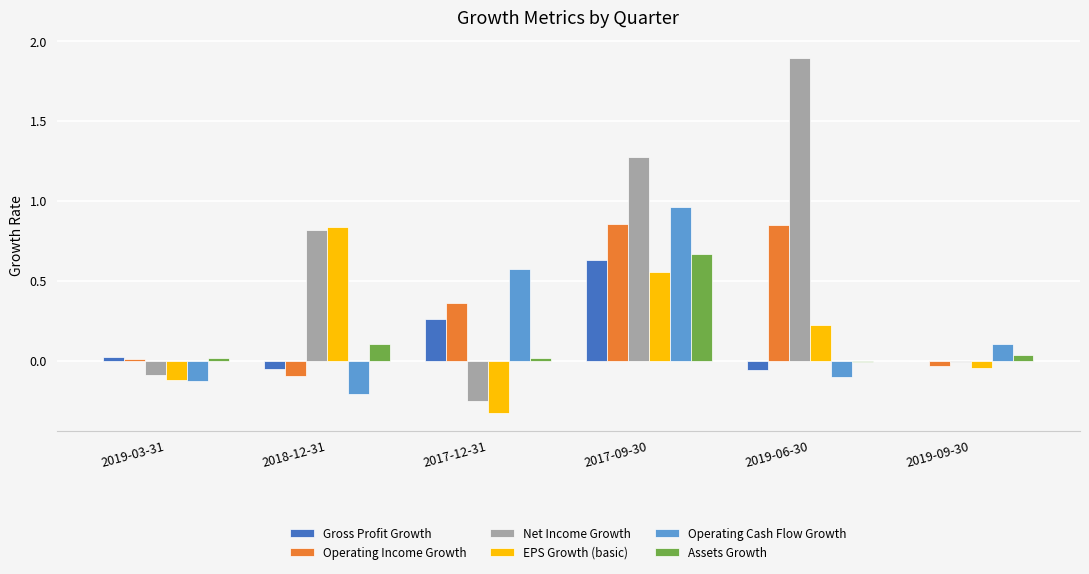

Which series changed the most between 2019-03-31 and 2017-12-31?

Operating Cash Flow Growth